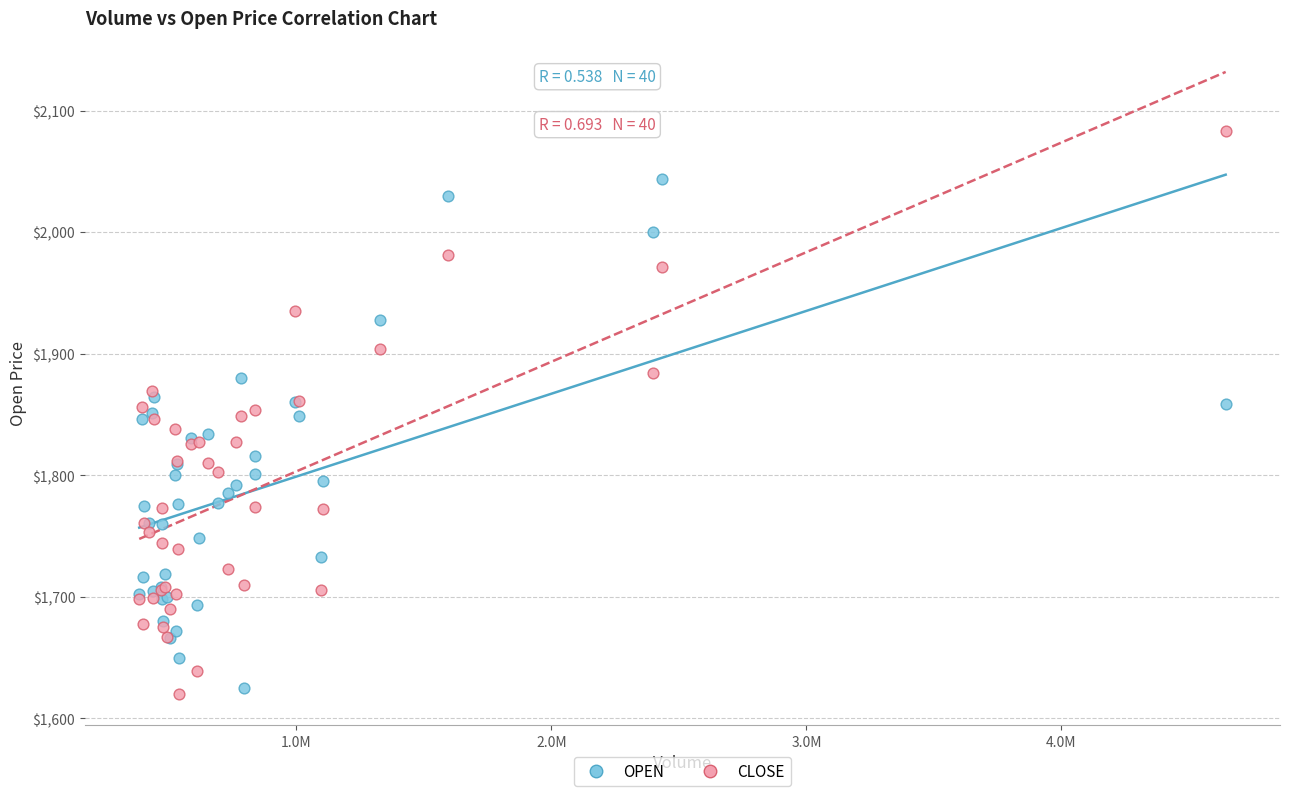

Which series reaches the maximum Y coordinate?

CLOSE